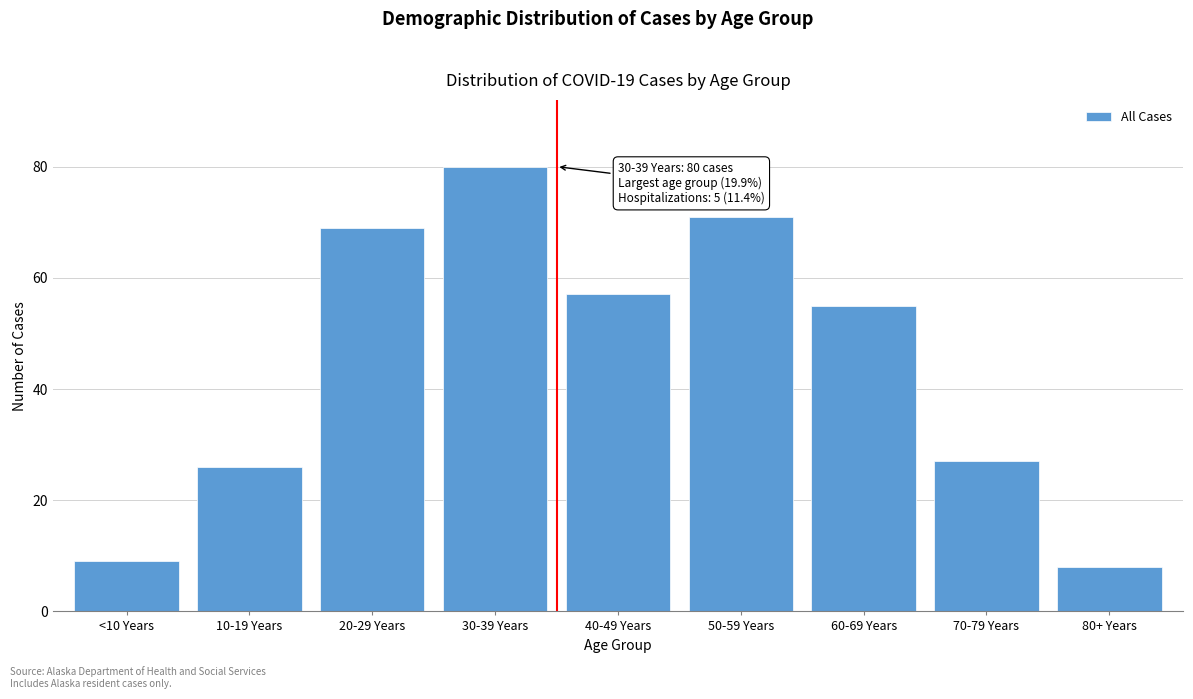

Reading left to right, extract all data points from this chart.

9	26	69	80	57	71	55	27	8